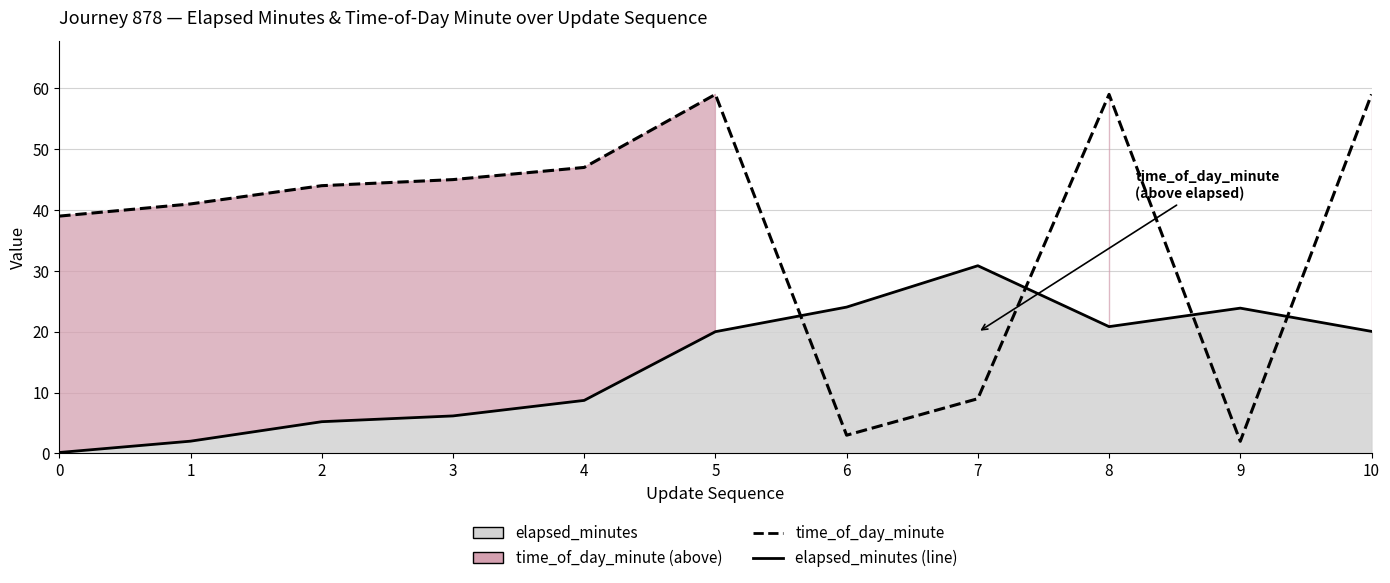

Is the value of time_of_day_minute at 9 greater than the value of elapsed_minutes (line) at 9?

No